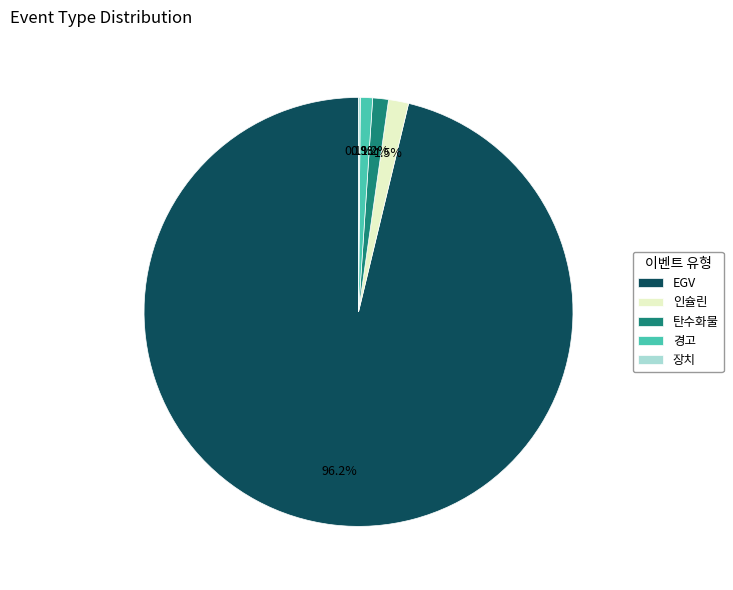

True or false: 탄수화물 accounts for 11% of the total.

False